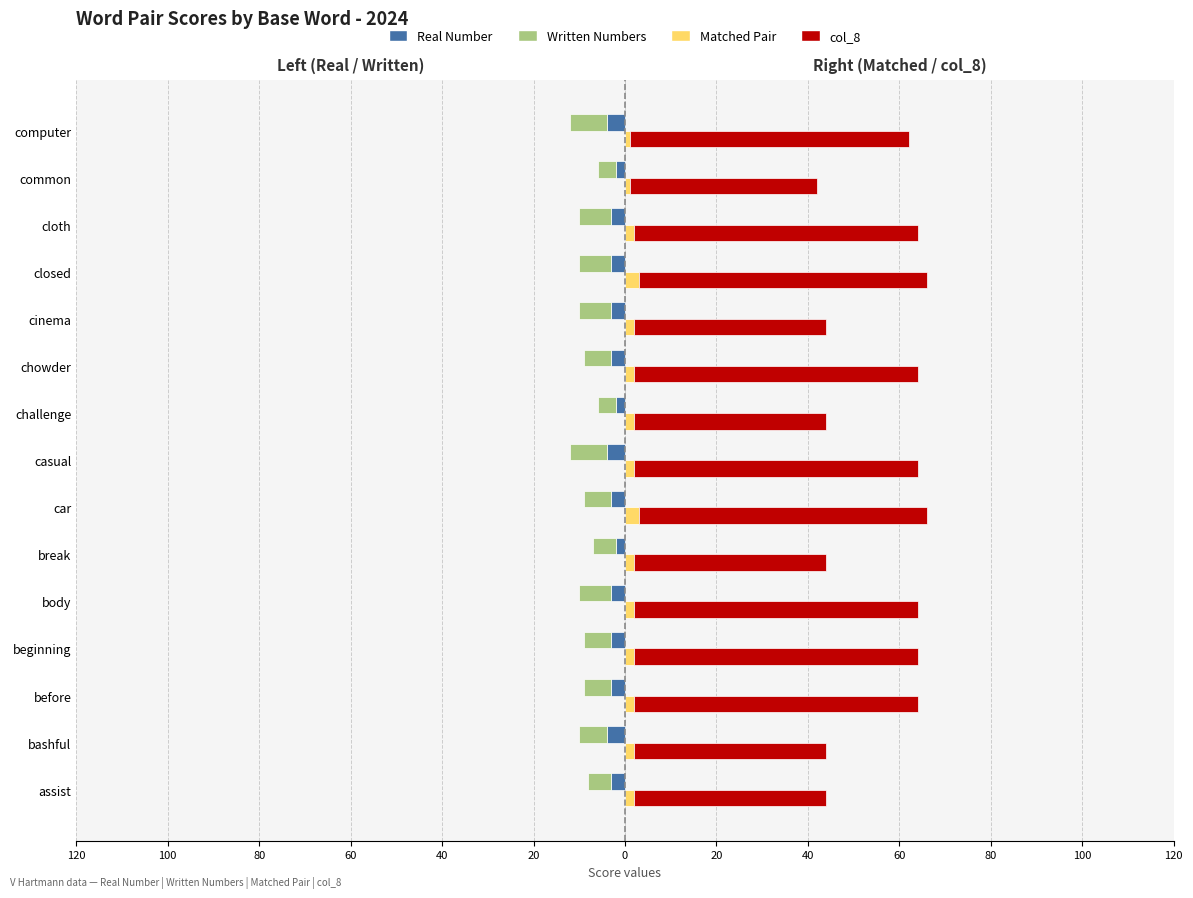

True or false: Matched Pair has a value of 3 at 0.

True